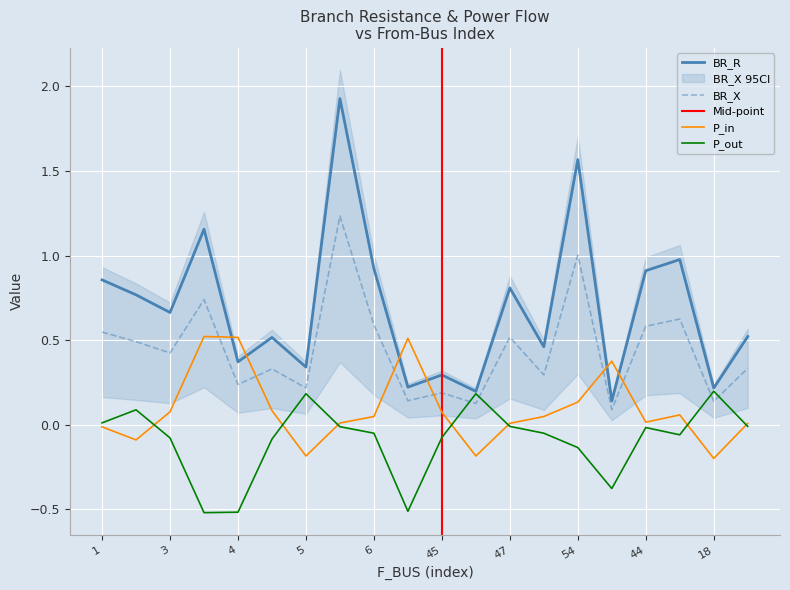

The P_out series shows -0.1 at 37. True or false?

False